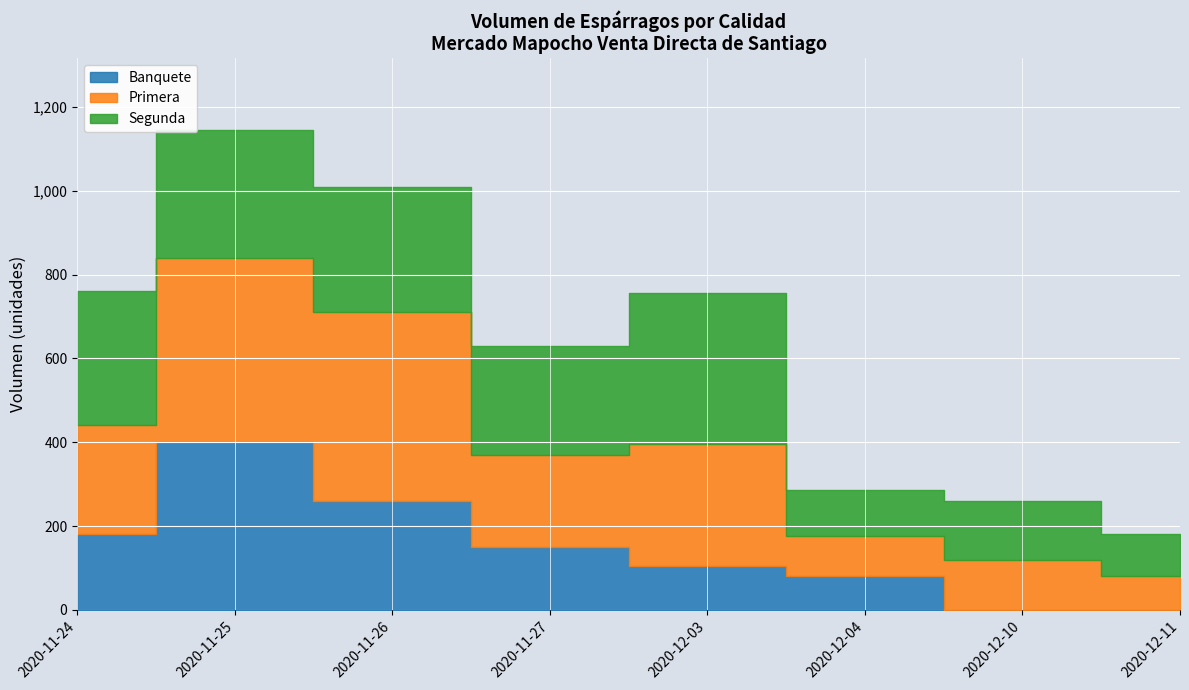

Is it true that Primera equals 220 at 2020-11-27?

True